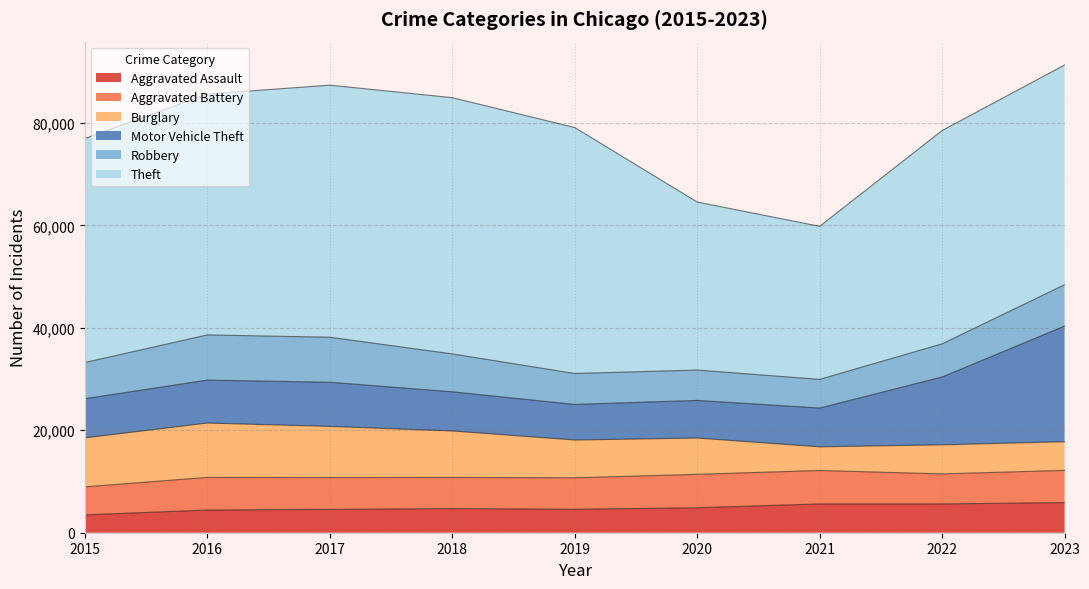

The Motor Vehicle Theft series shows 7348 at 2020. True or false?

True